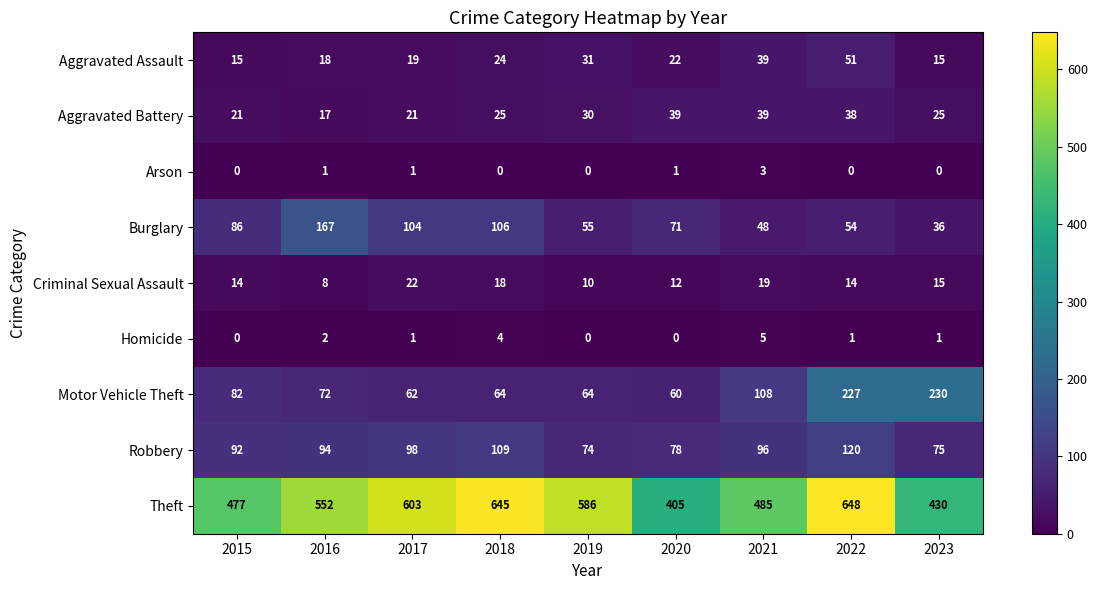

Rank the series by their maximum value, from lowest to highest.

Arson, Homicide, Criminal Sexual Assault, Aggravated Battery, Aggravated Assault, Robbery, Burglary, Motor Vehicle Theft, Theft